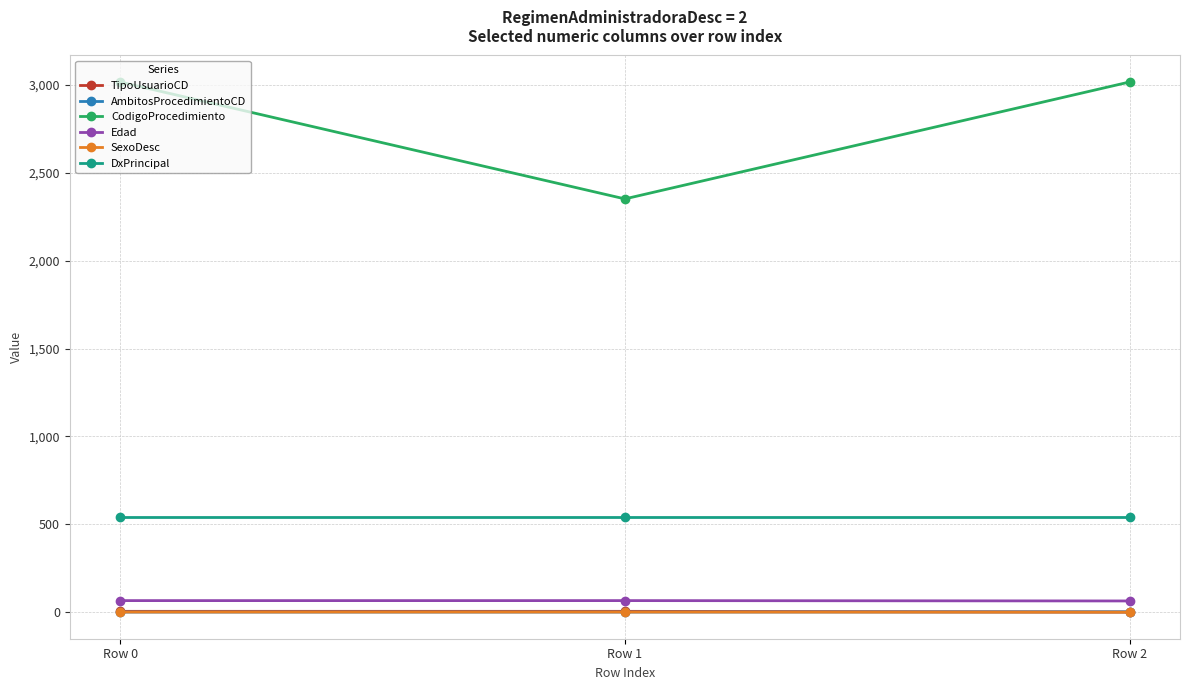

What are all the series names shown in the legend?

TipoUsuarioCD, AmbitosProcedimientoCD, CodigoProcedimiento, Edad, SexoDesc, DxPrincipal